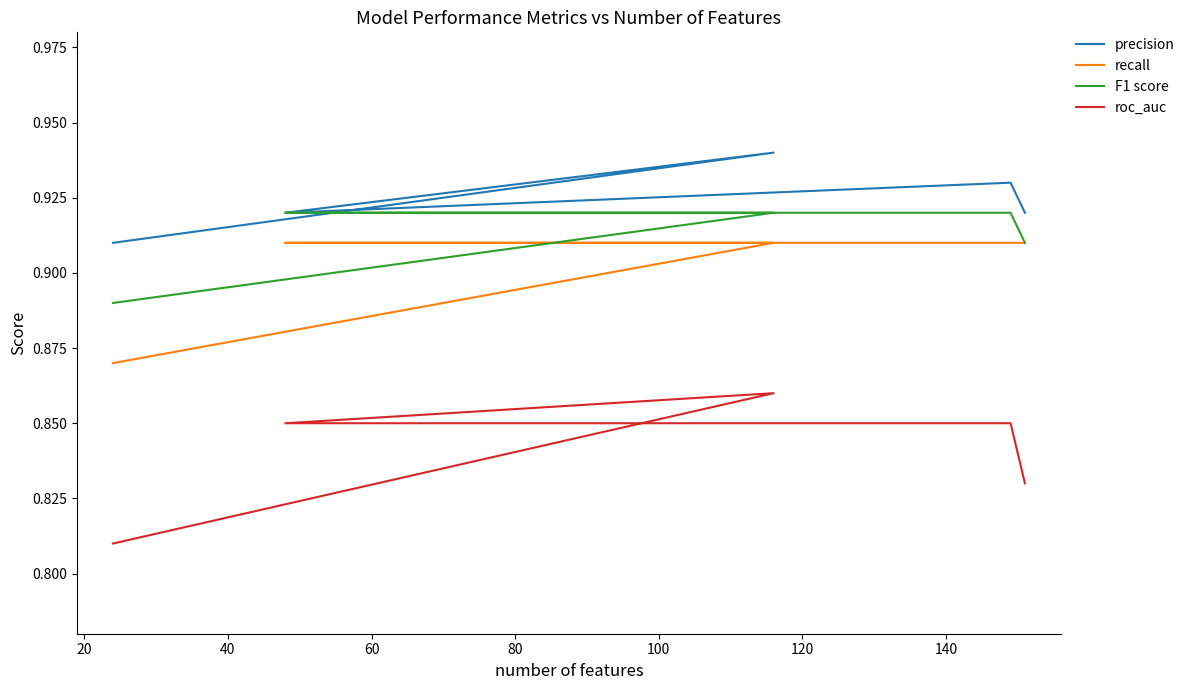

How many roc_auc values are between 0 and 1?

5